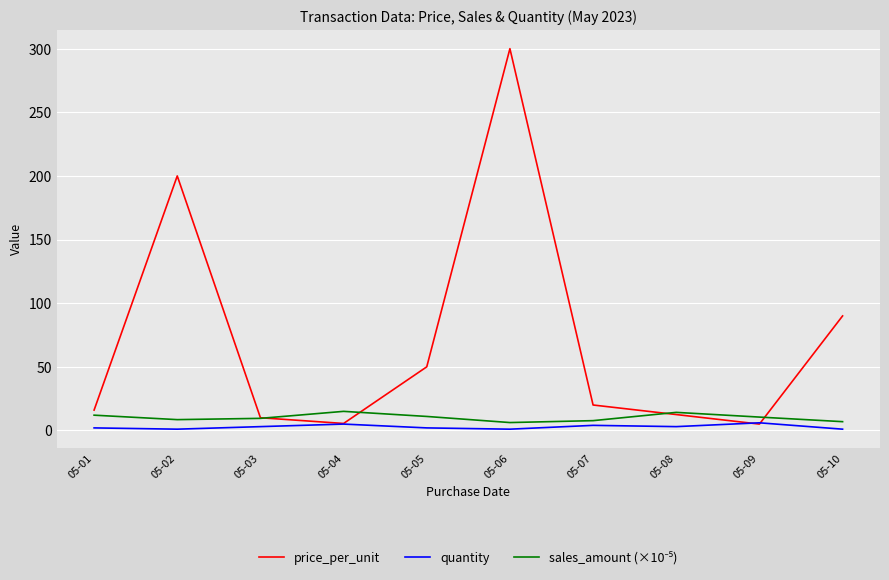

Which series has the largest total across all categories?

price_per_unit